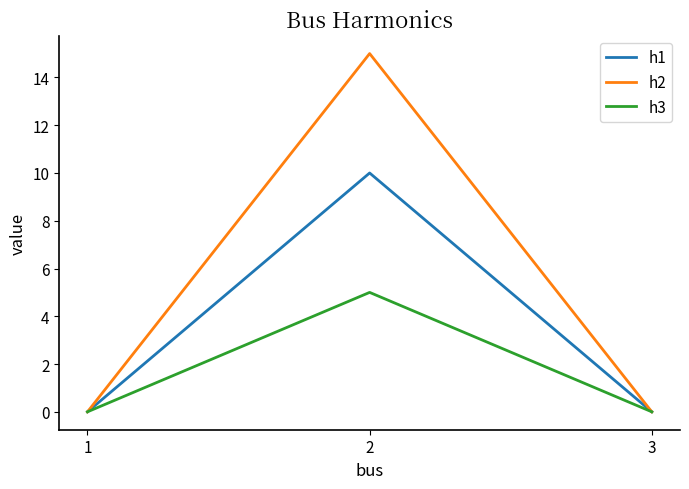

List the series in order of their overall mean, lowest first.

h3, h1, h2